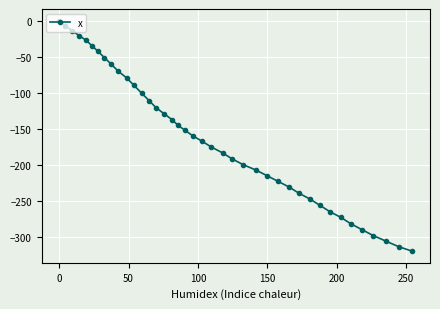

What is the value of the 16th point from the left?

-129.4